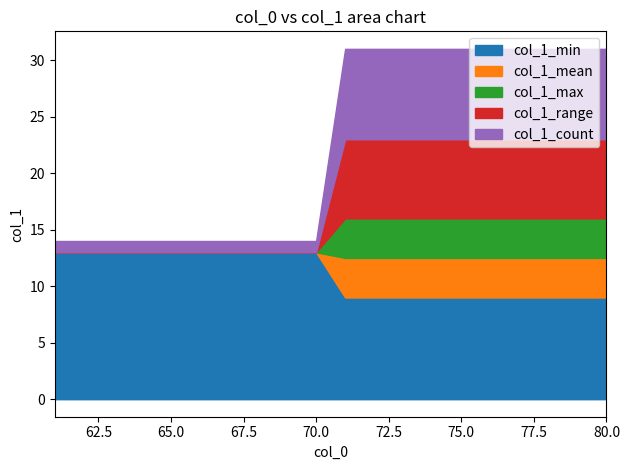

What are all the series names shown in the legend?

col_1_min, col_1_max, col_1_mean, col_1_range, col_1_count